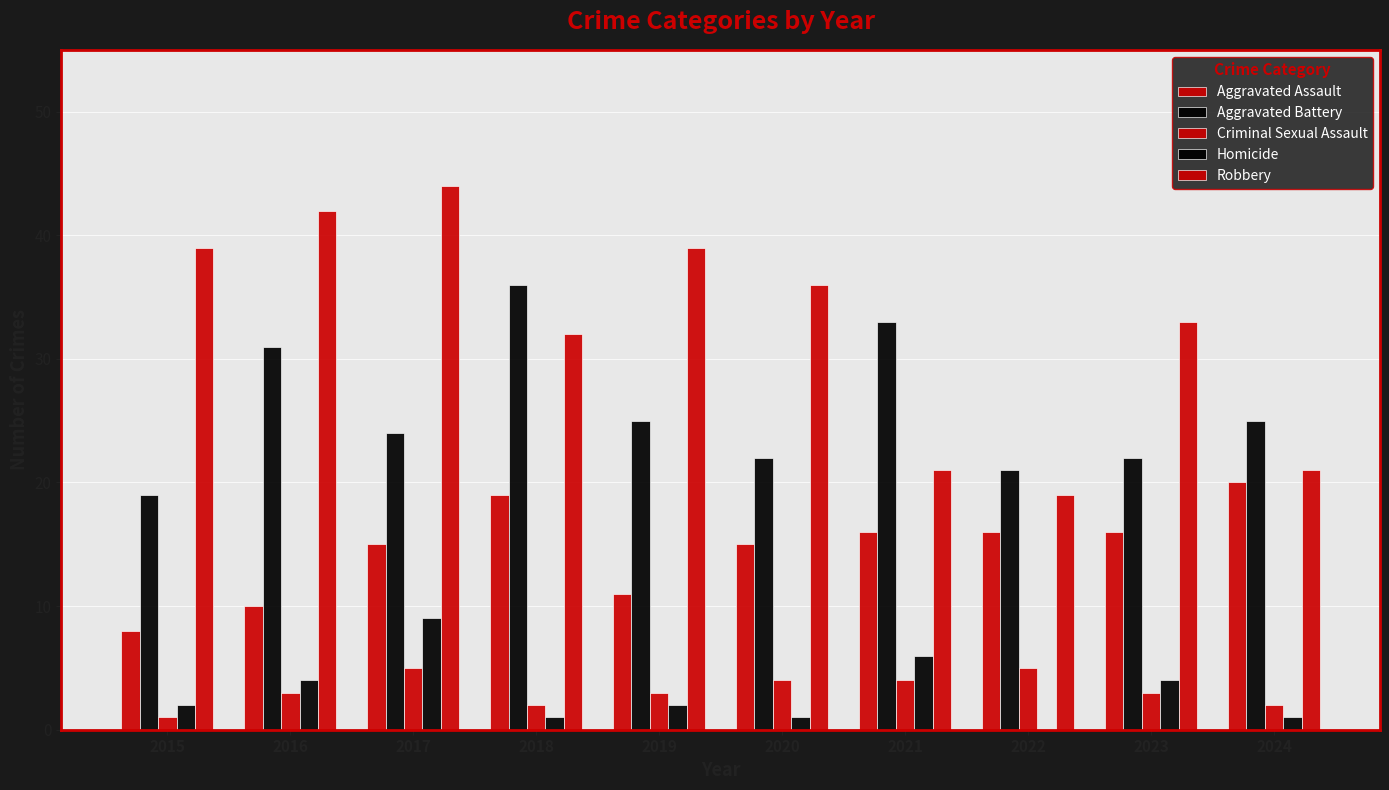

How many groups of bars are there?

10